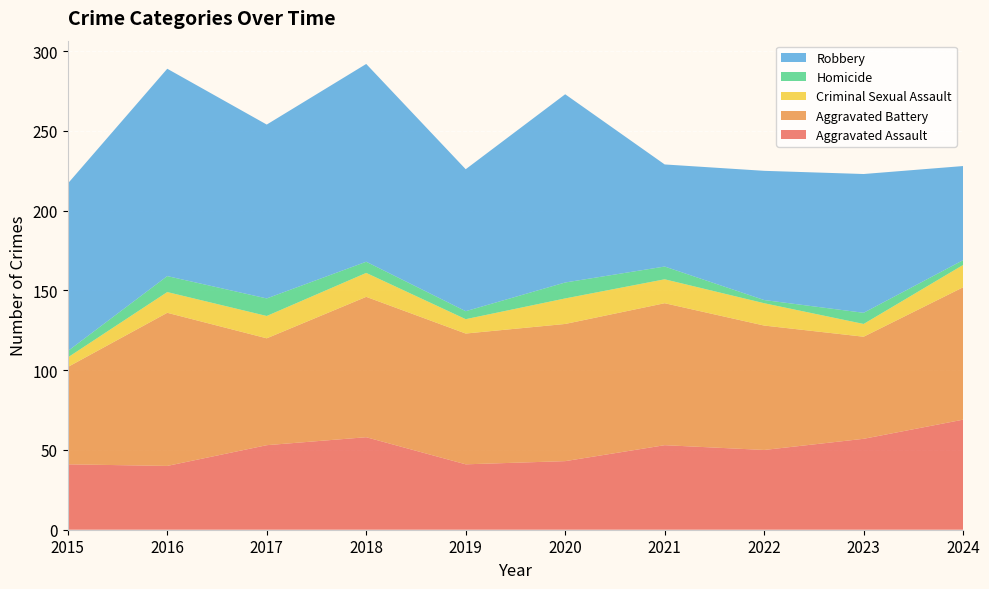

Reading right to left, transcribe all the data shown in this chart.

Aggravated Assault: 2024=69	2023=57	2022=50	2021=53	2020=43	2019=41	2018=58	2017=53	2016=40	2015=41
Aggravated Battery: 2024=83	2023=64	2022=78	2021=89	2020=86	2019=82	2018=88	2017=67	2016=96	2015=61
Criminal Sexual Assault: 2024=14	2023=8	2022=14	2021=15	2020=16	2019=9	2018=15	2017=14	2016=13	2015=6
Homicide: 2024=3	2023=7	2022=2	2021=8	2020=10	2019=5	2018=7	2017=11	2016=10	2015=4
Robbery: 2024=59	2023=87	2022=81	2021=64	2020=118	2019=89	2018=124	2017=109	2016=130	2015=105